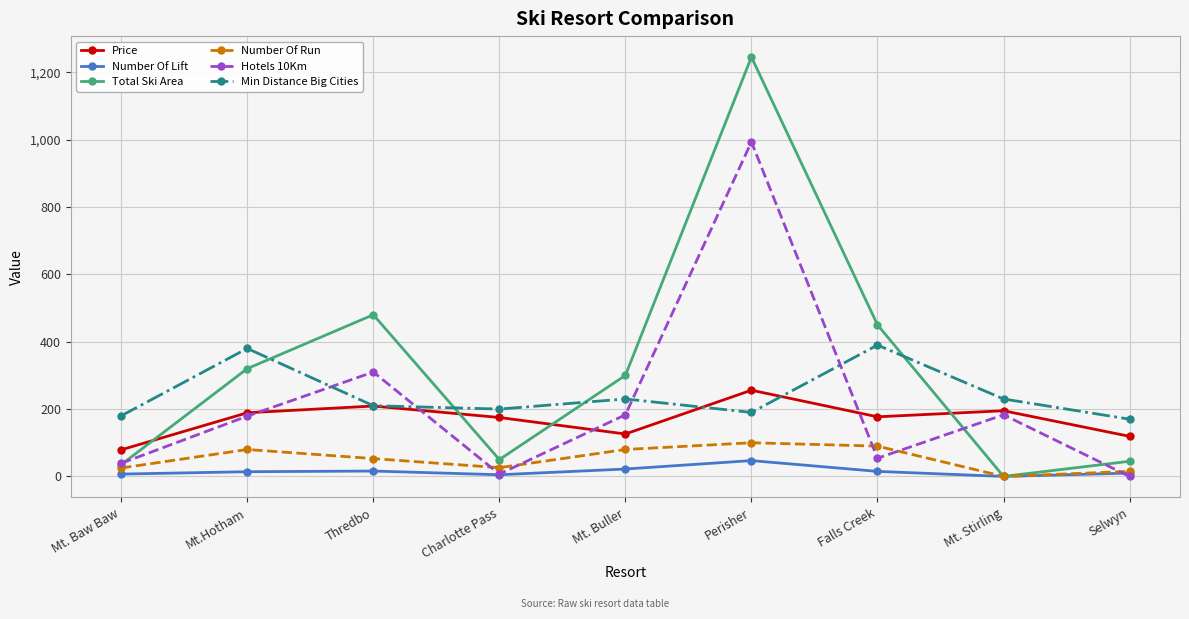

At which category is the sum across all series the highest?

Perisher